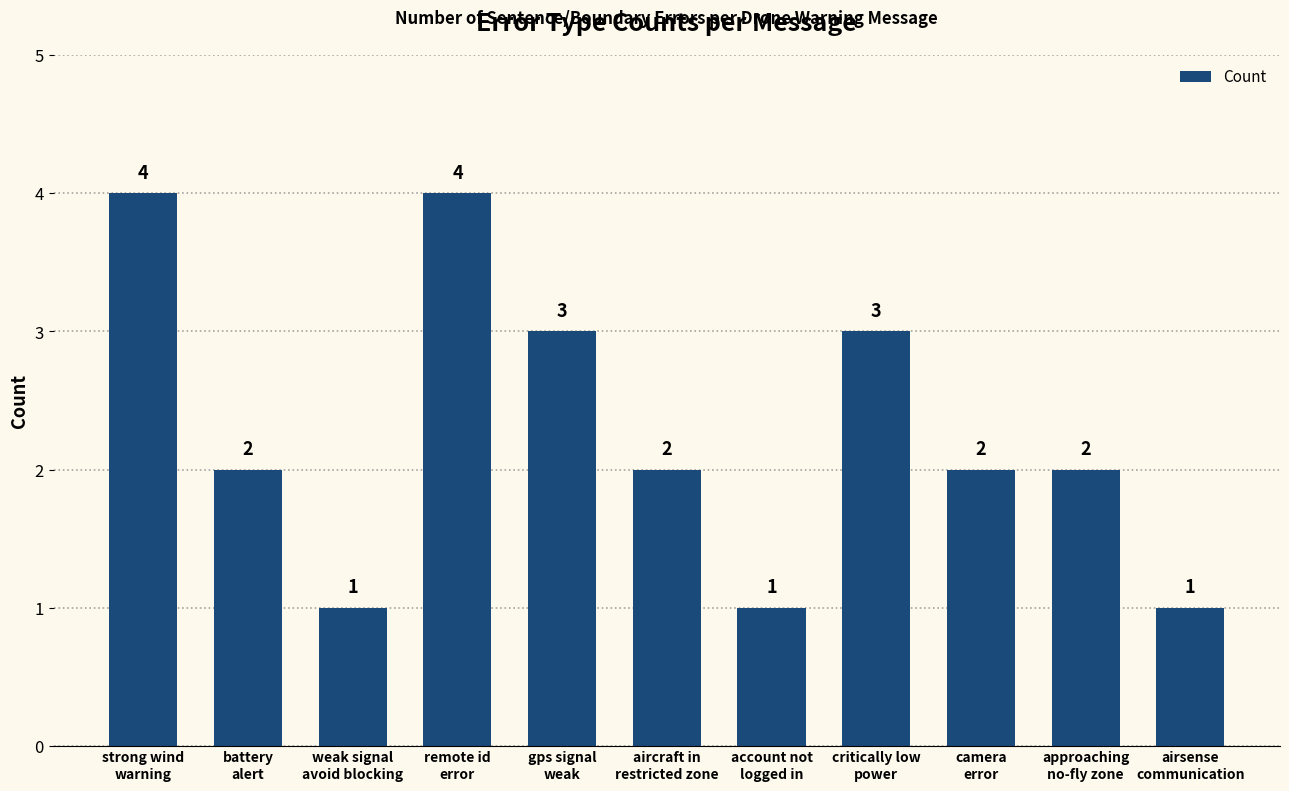

What is the difference between the values at camera
error and weak signal
avoid blocking?

1